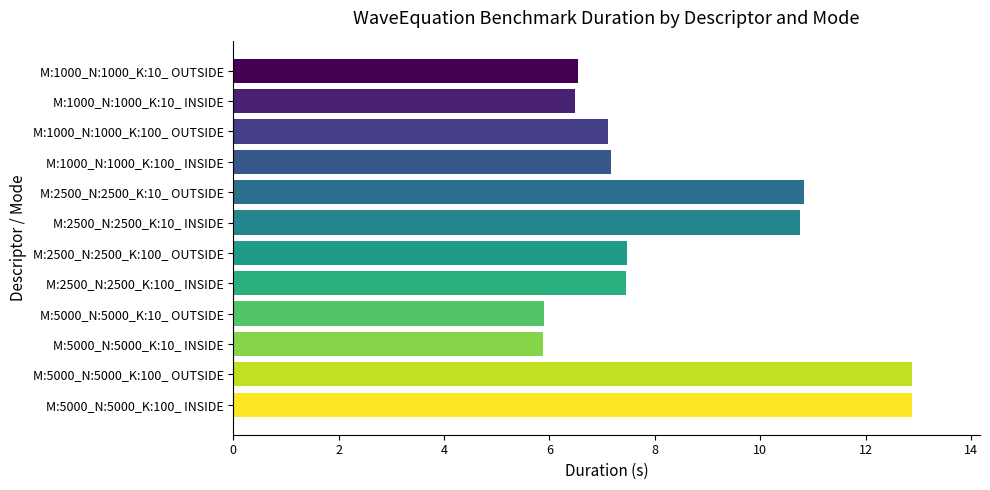

What is the ratio of the value at M:1000_N:1000_K:10_ OUTSIDE to the value at M:1000_N:1000_K:10_ INSIDE?

1.0